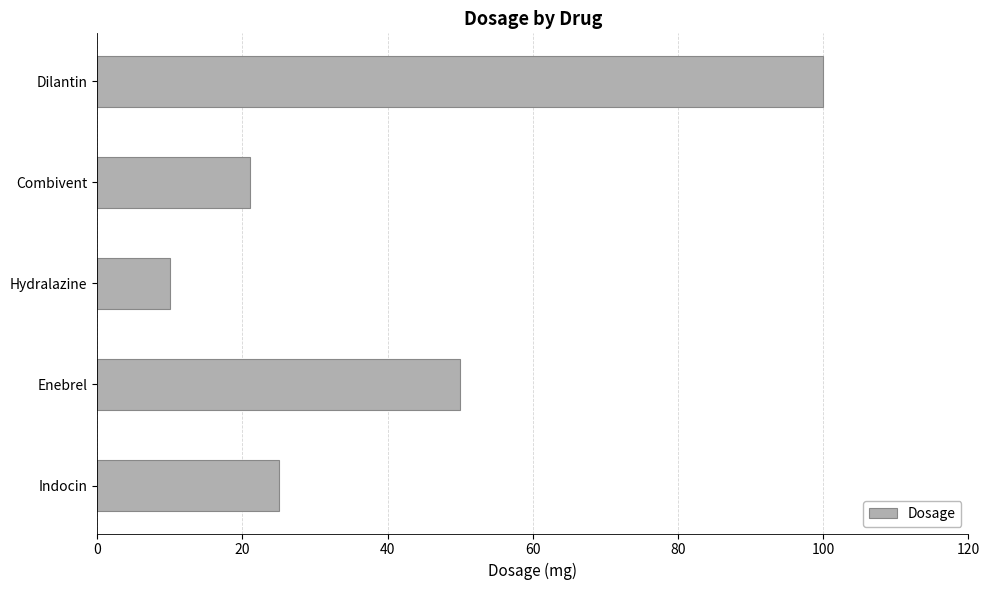

What is the greatest value displayed?

100